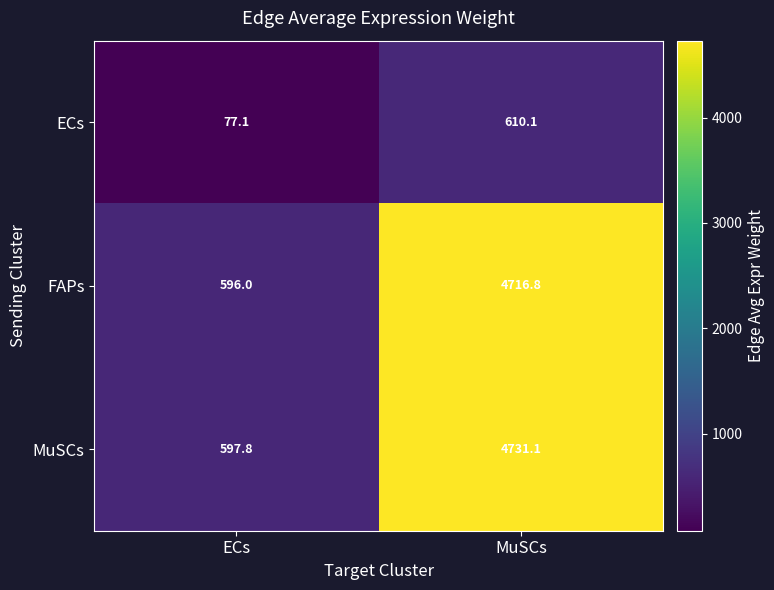

How many series are shown in this chart?

3